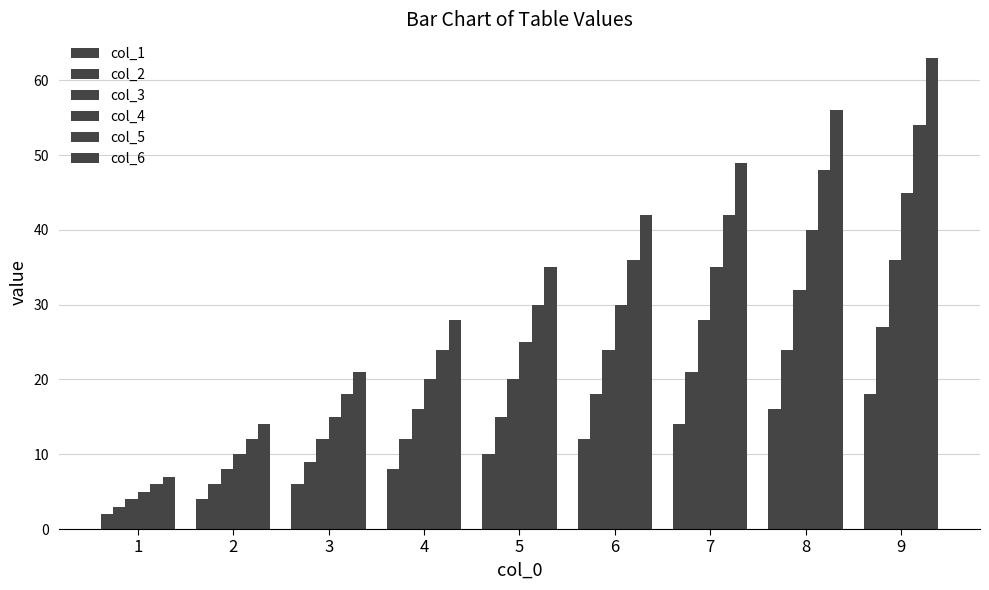

How many data points does each series have?

9